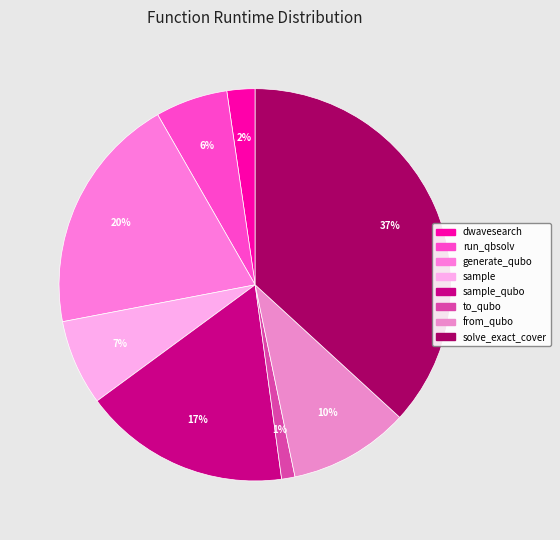

Which slice is the smallest?

to_qubo